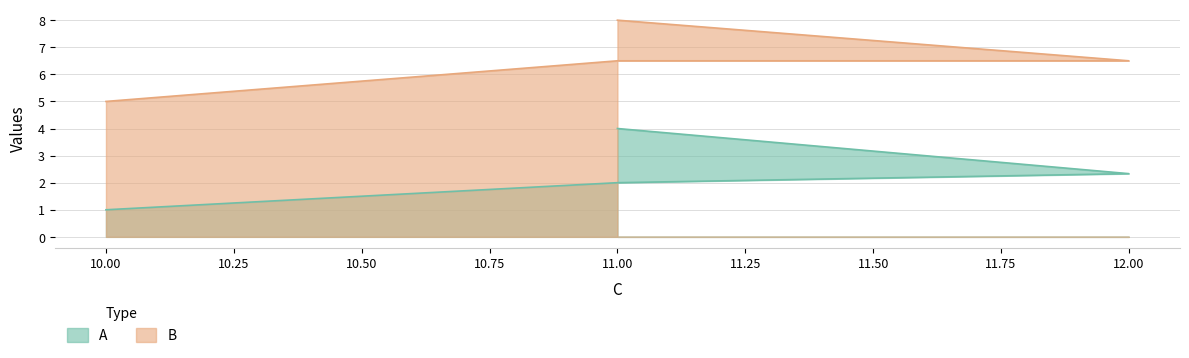

Does the chart display data point markers on the line(s)?

No